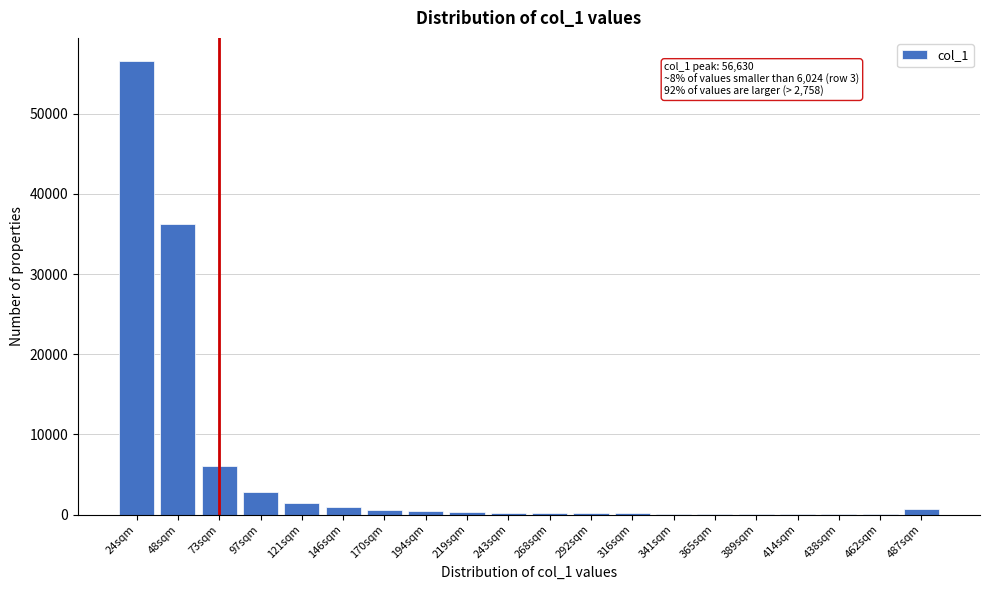

What is the sum of all values?

107333